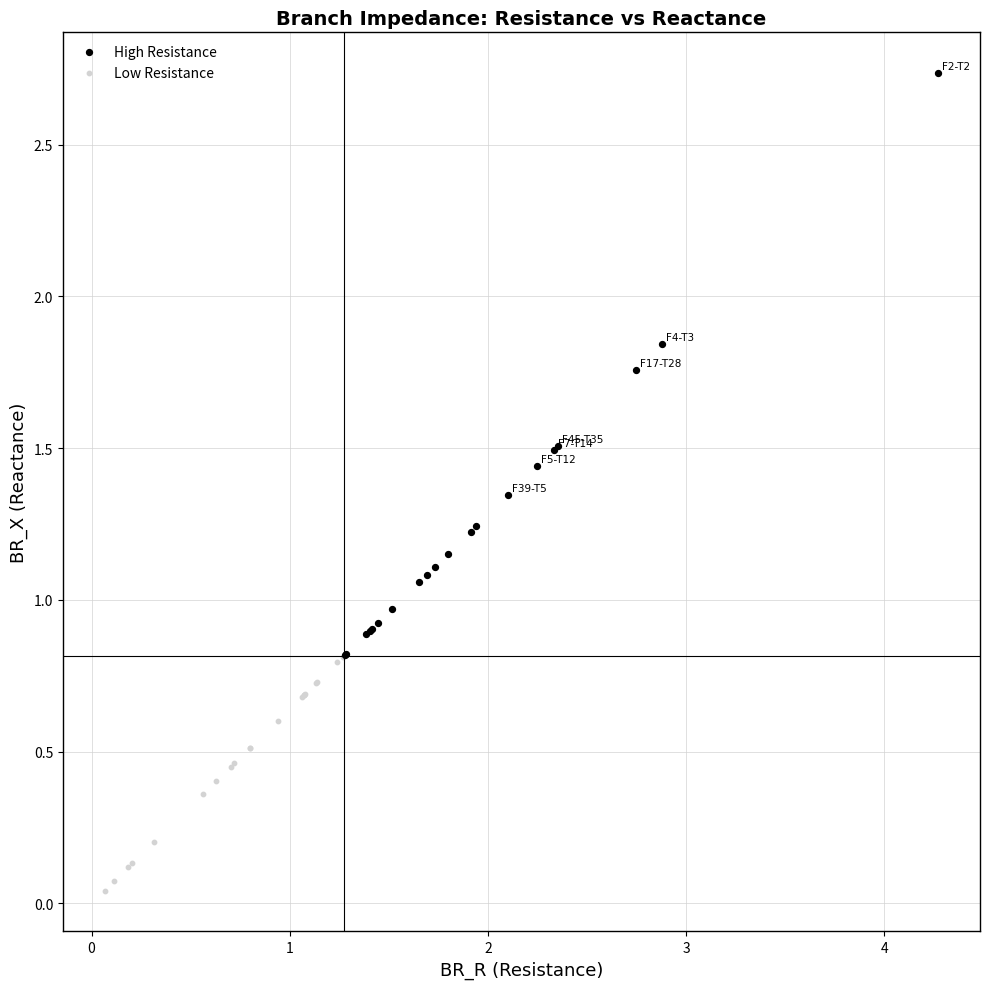

Which series reaches the minimum Y coordinate?

Low Resistance